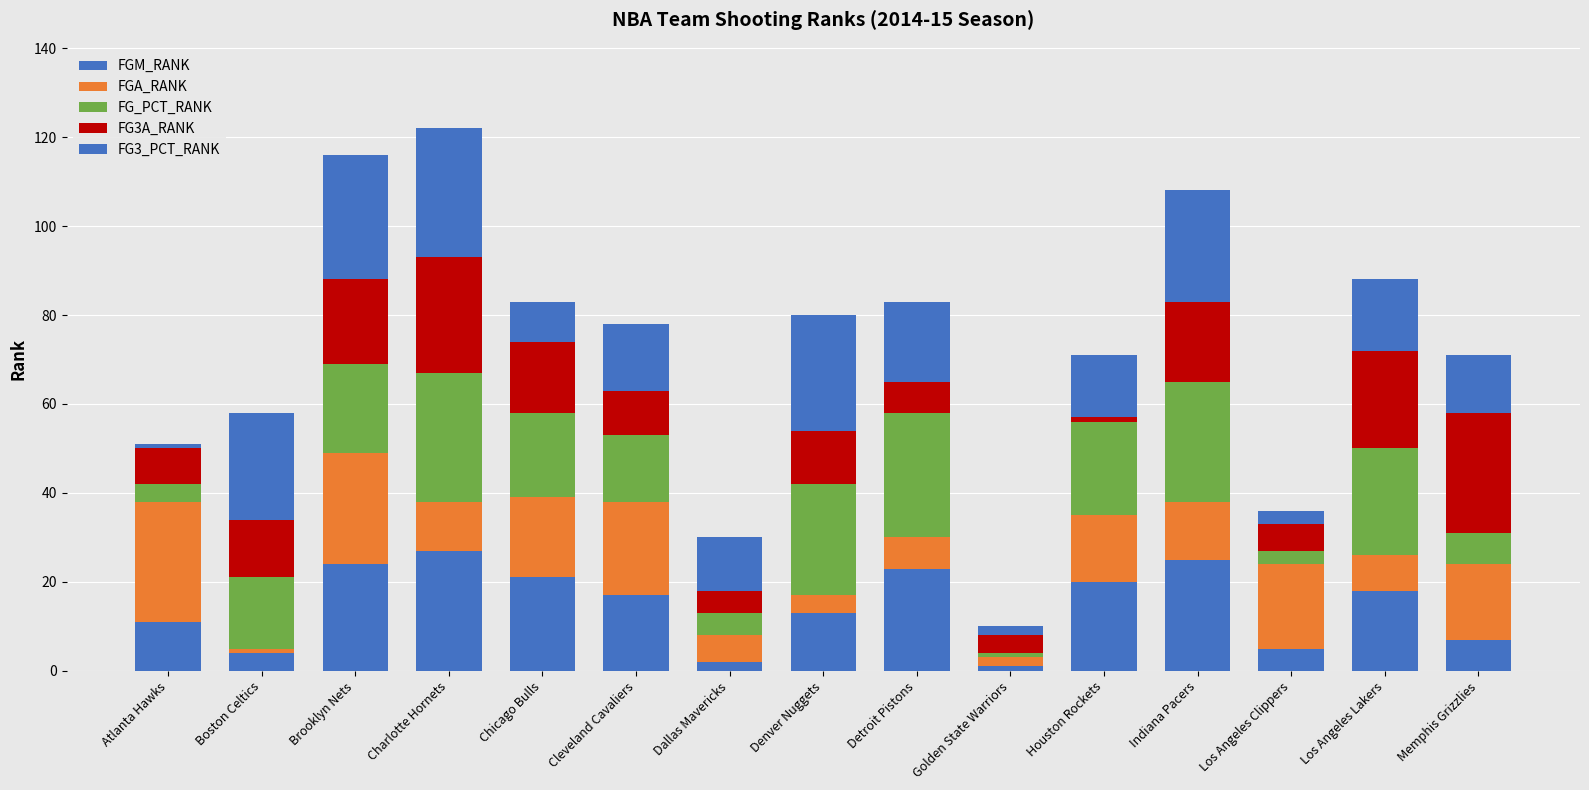

How many data points in FGM_RANK are less than 17?

7